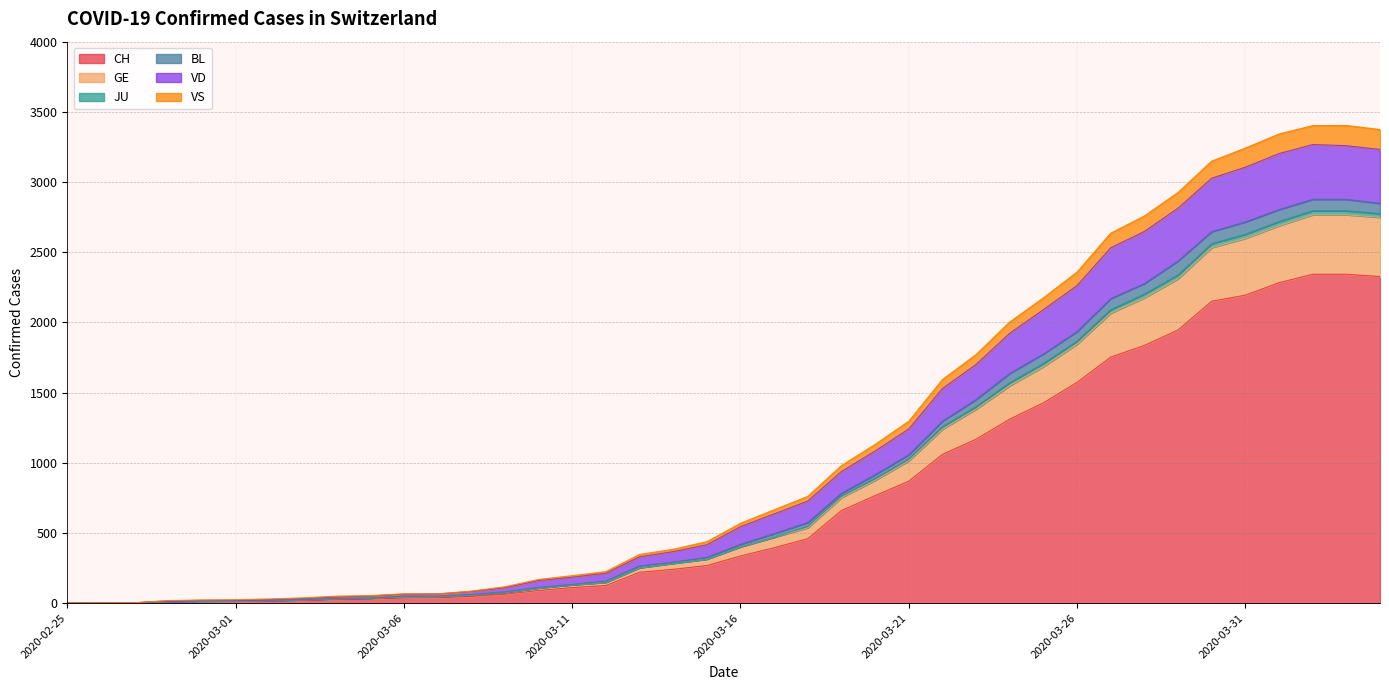

What position from the right is 2020-03-01?

35